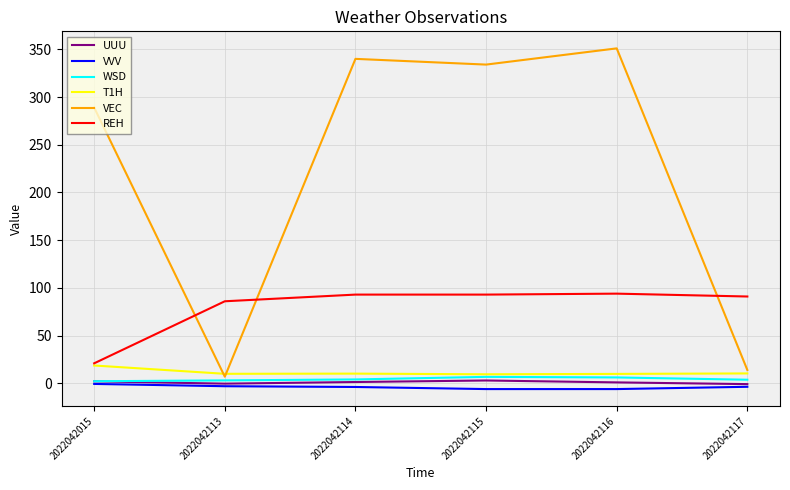

Between 2022042015 and 2022042113, which series saw the biggest shift?

VEC